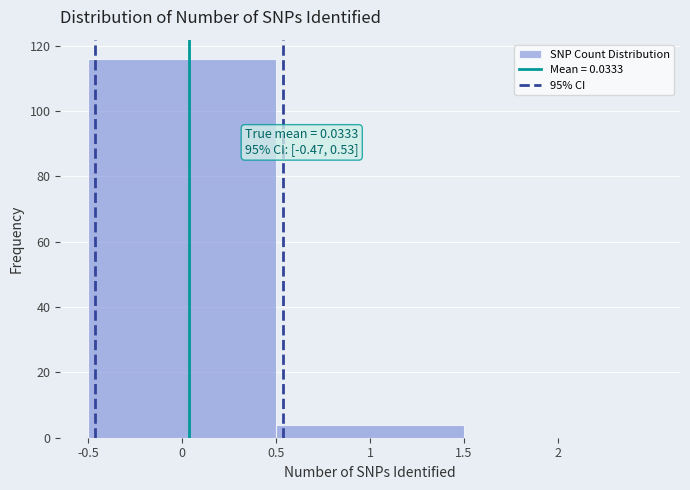

Over which range of the x-axis is the bar tallest?

-0.5 to 0.5